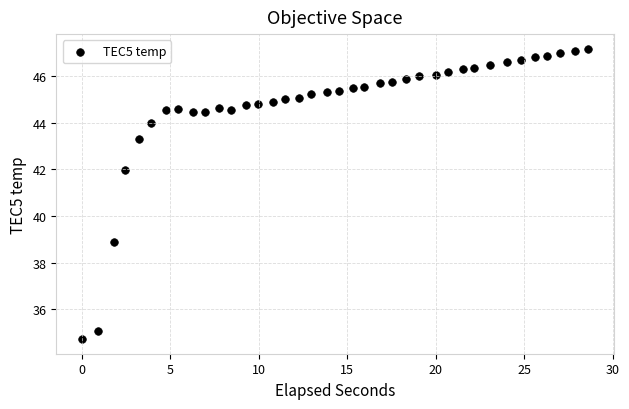

What Y value in the scatter plot is closest to 40?

38.9